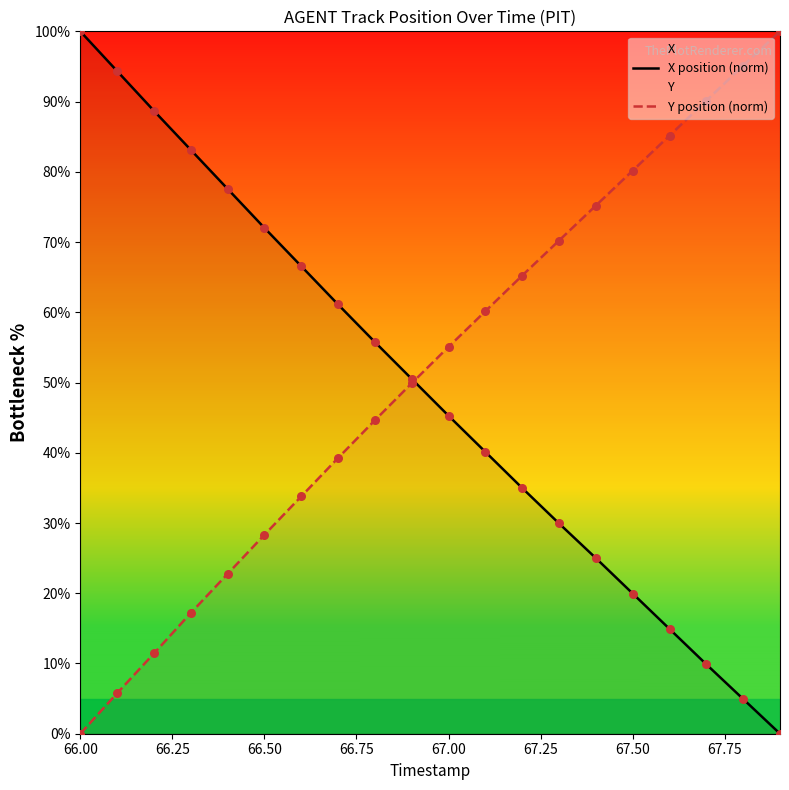

Is it true that X position (norm) equals 19.6 at 66.50?

False